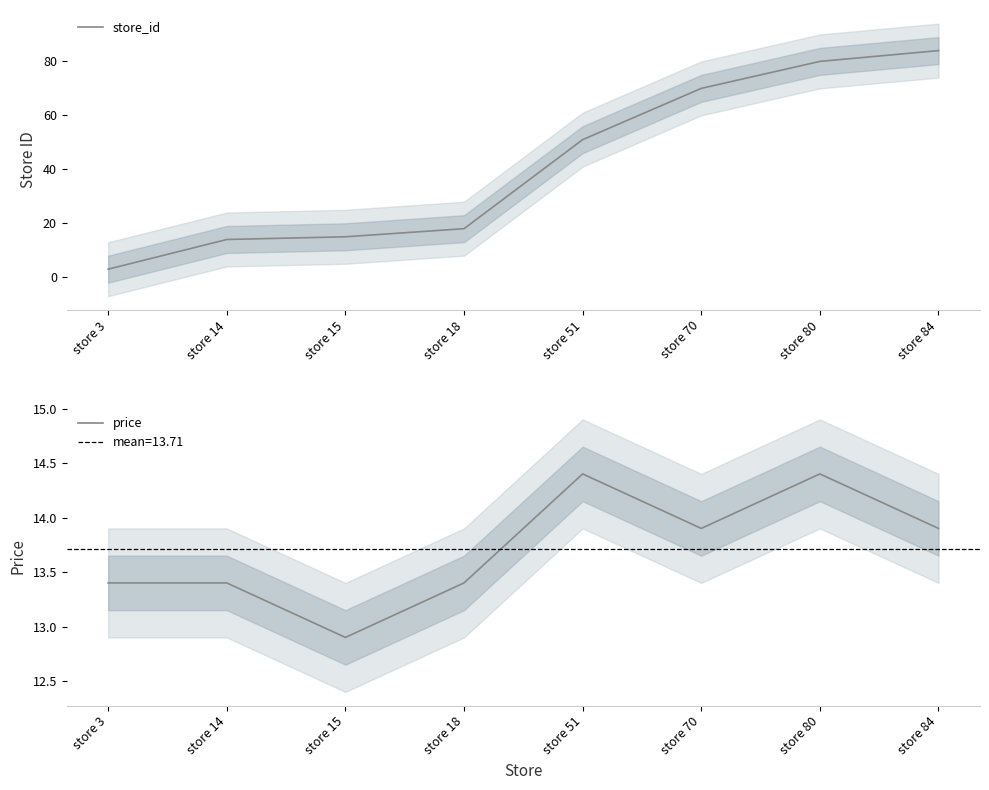

Which has a higher value, store 80 or store 51?

store 80